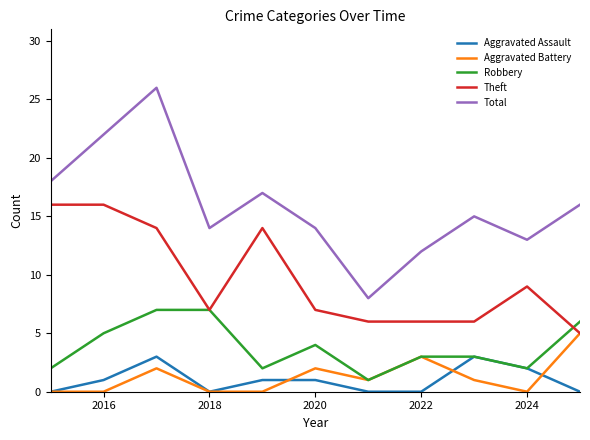

Which series has the largest range (max minus min)?

Total